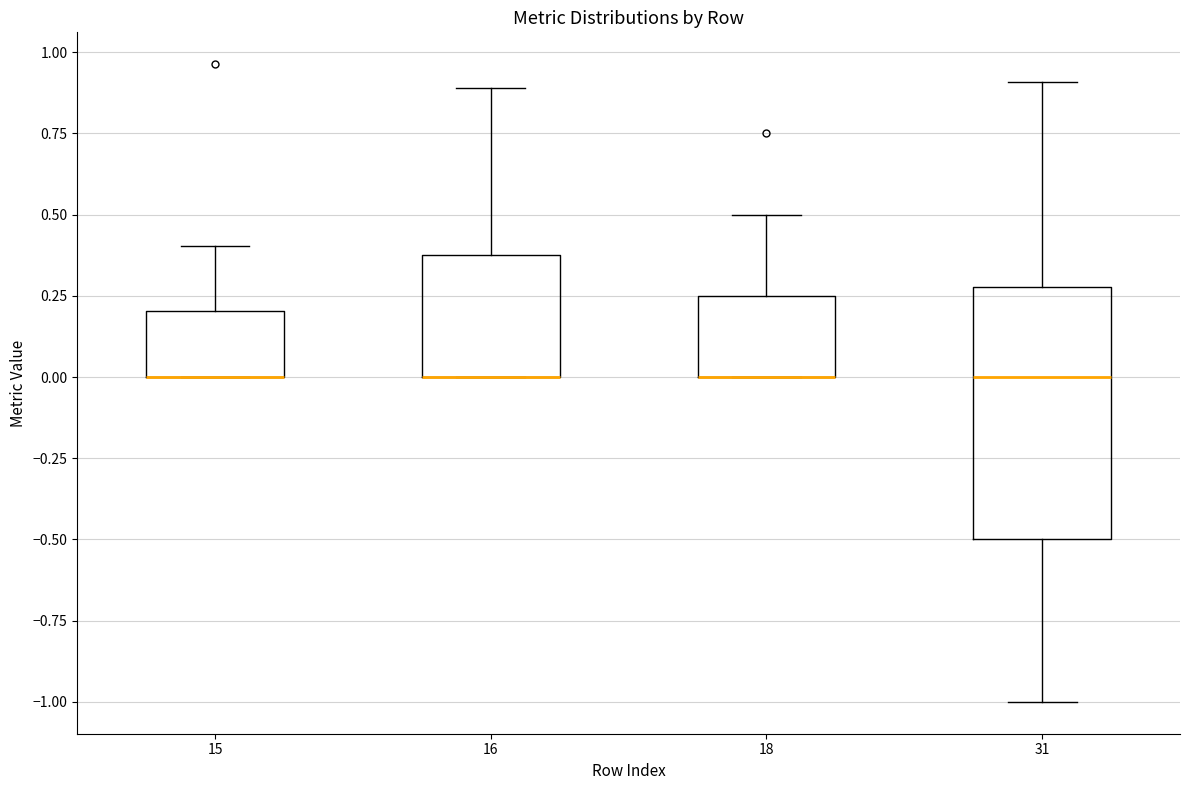

Reading left to right, transcribe this box plot: for each box, give where its median line is, the range the box spans, and where its two whiskers end, as read against the y-axis. The values are not printed on the chart, so give them approximately, as read against the axis.

15: median 0.00 (drawn on the box's lower edge), box 0.00 to 0.20, whiskers 0.00 to 0.40
16: median 0.00 (drawn on the box's lower edge), box 0.00 to 0.40, whiskers 0.00 to 0.90
18: median 0.00 (drawn on the box's lower edge), box 0.00 to 0.25, whiskers 0.00 to 0.50
31: median 0.00, box -0.50 to 0.30, whiskers -1.00 to 0.90